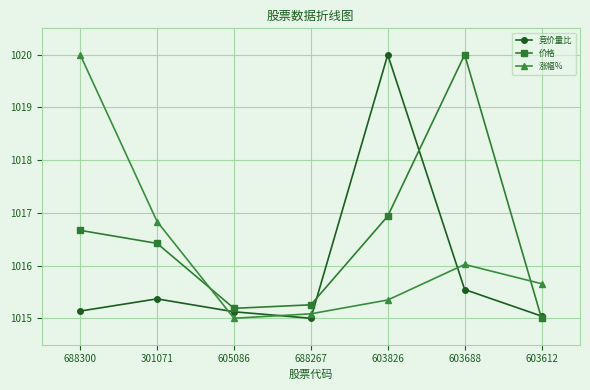

Where do 涨幅% and 竞价量比 first cross each other?

301071 and 605086